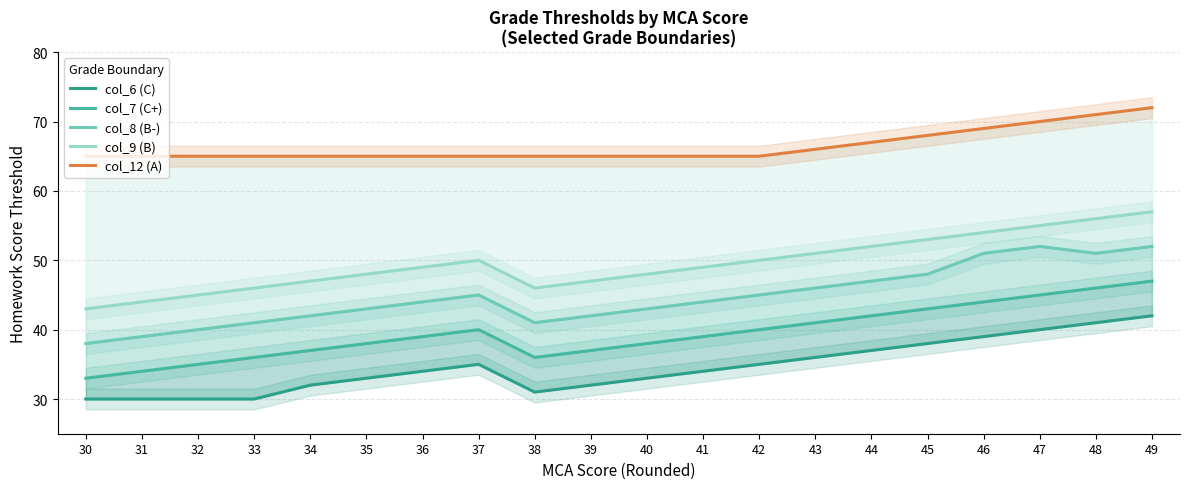

List the series in order of their overall mean, highest first.

col_12 (A), col_9 (B), col_8 (B-), col_7 (C+), col_6 (C)